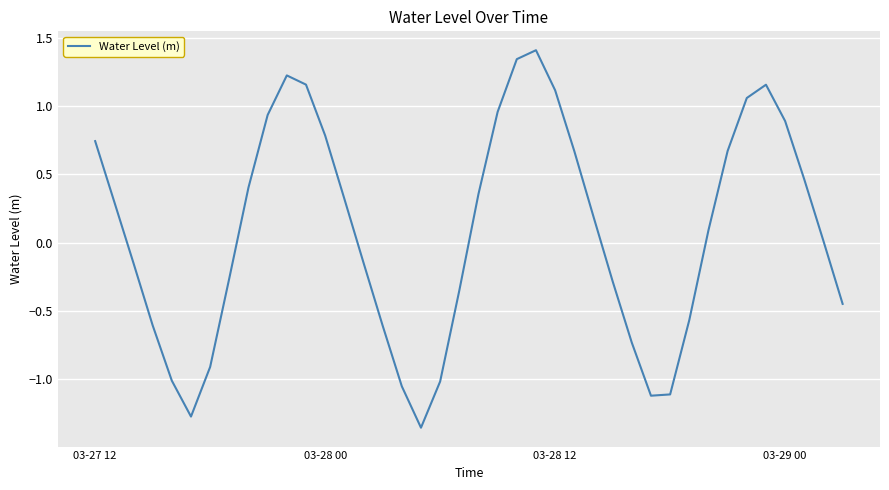

What is the greatest value displayed?

1.4